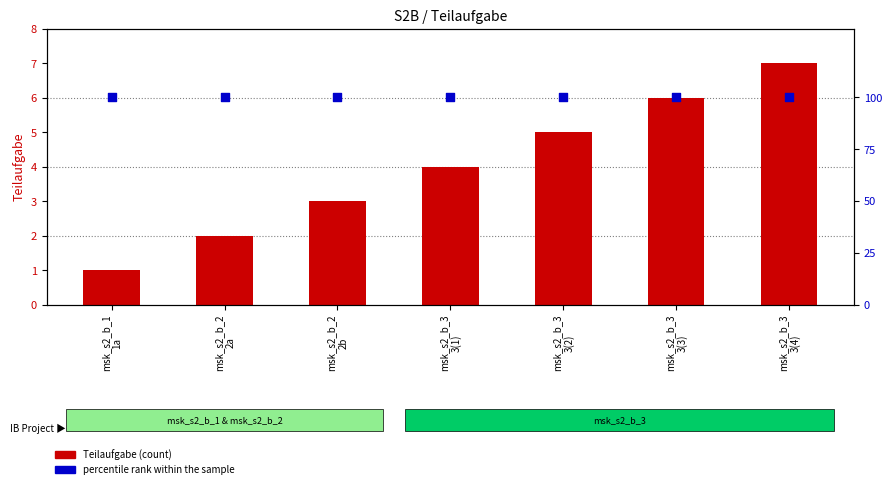

Which series reaches the maximum Y coordinate?

percentile rank within the sample